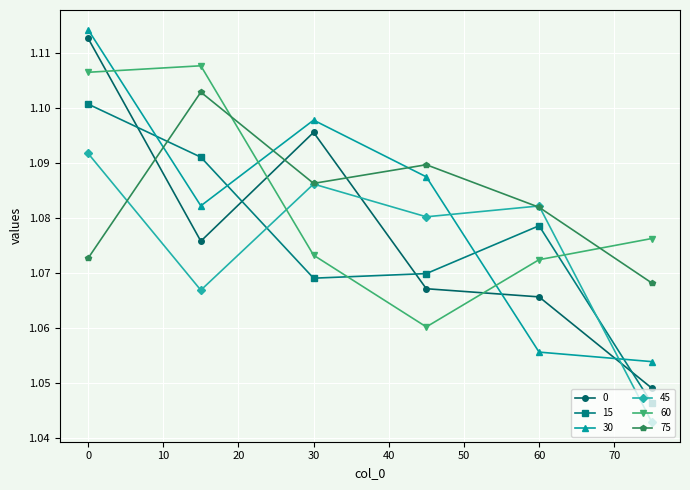

How many categories are shown in the chart?

6